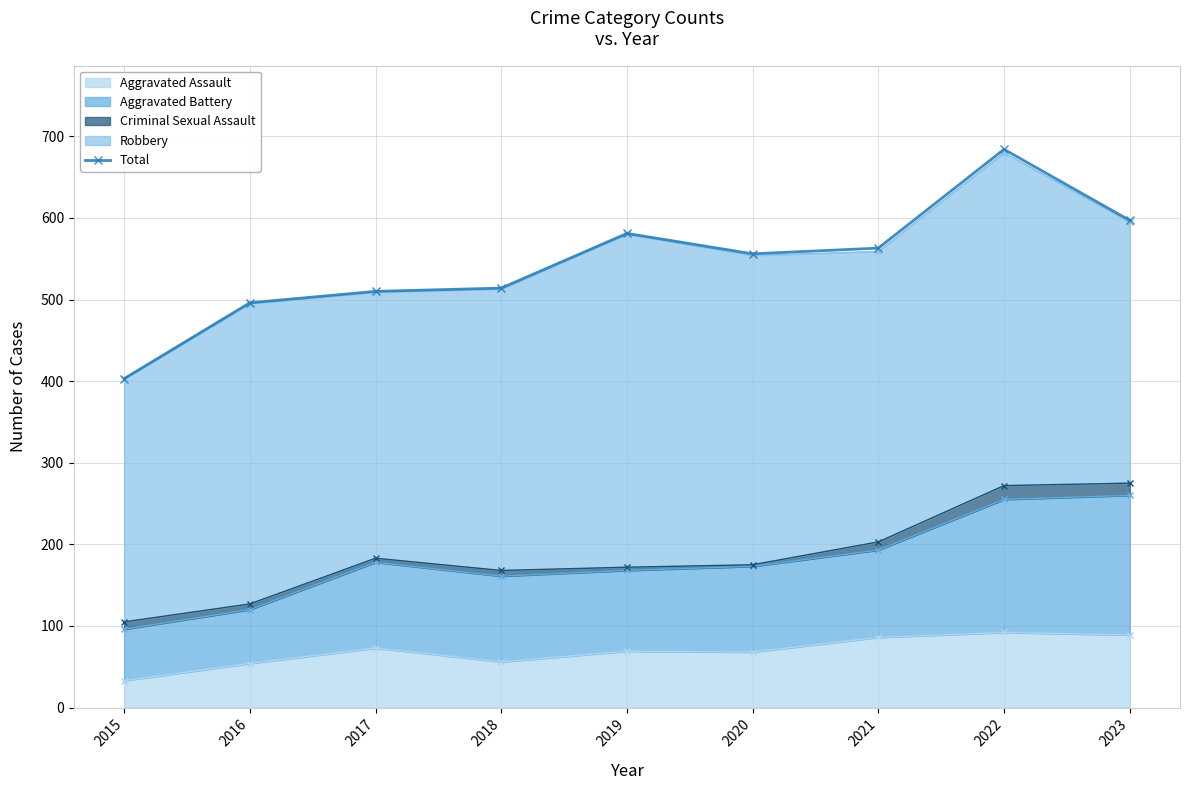

Count the number of categories in the chart.

9